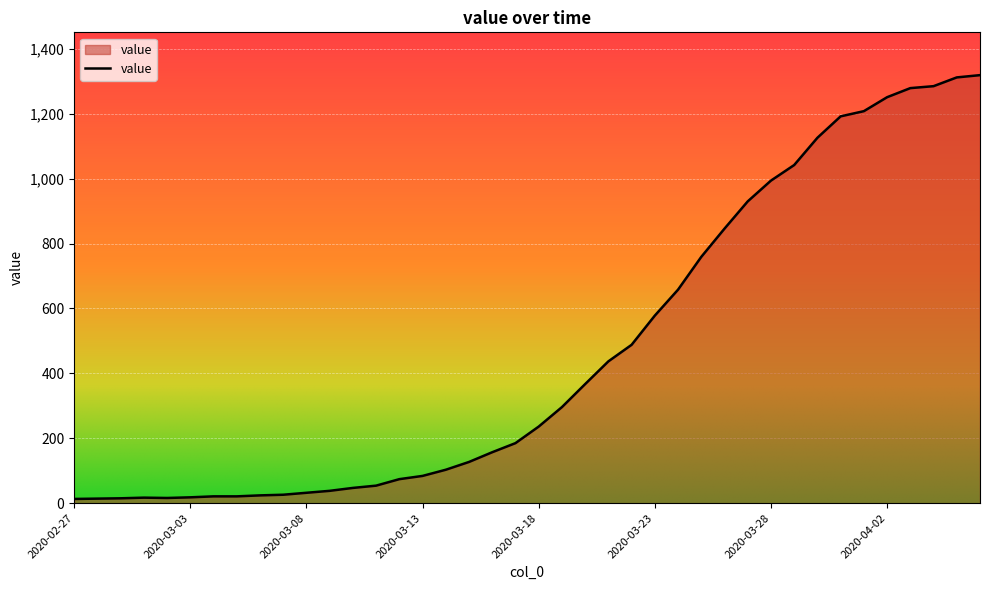

What is the difference between the maximum and second lowest values?

1305